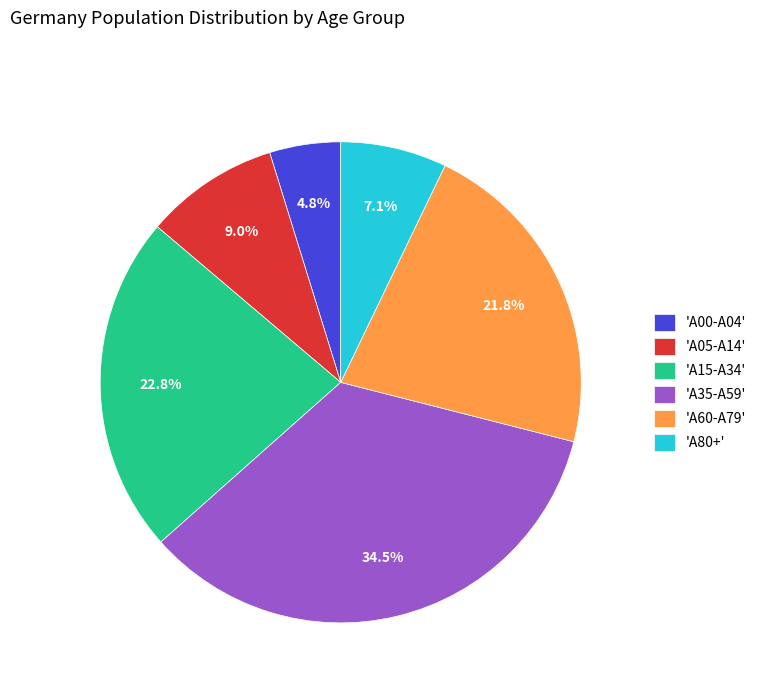

What percentage is NOT represented by 'A05-A14'?

91.0%